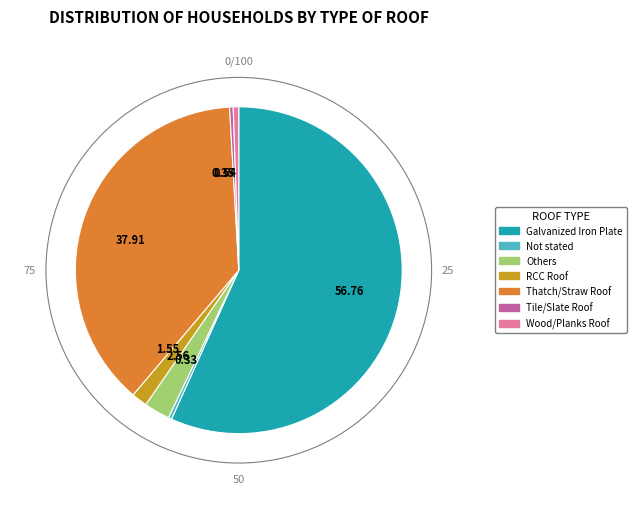

Is the sum of RCC Roof and Thatch/Straw Roof greater than half?

No